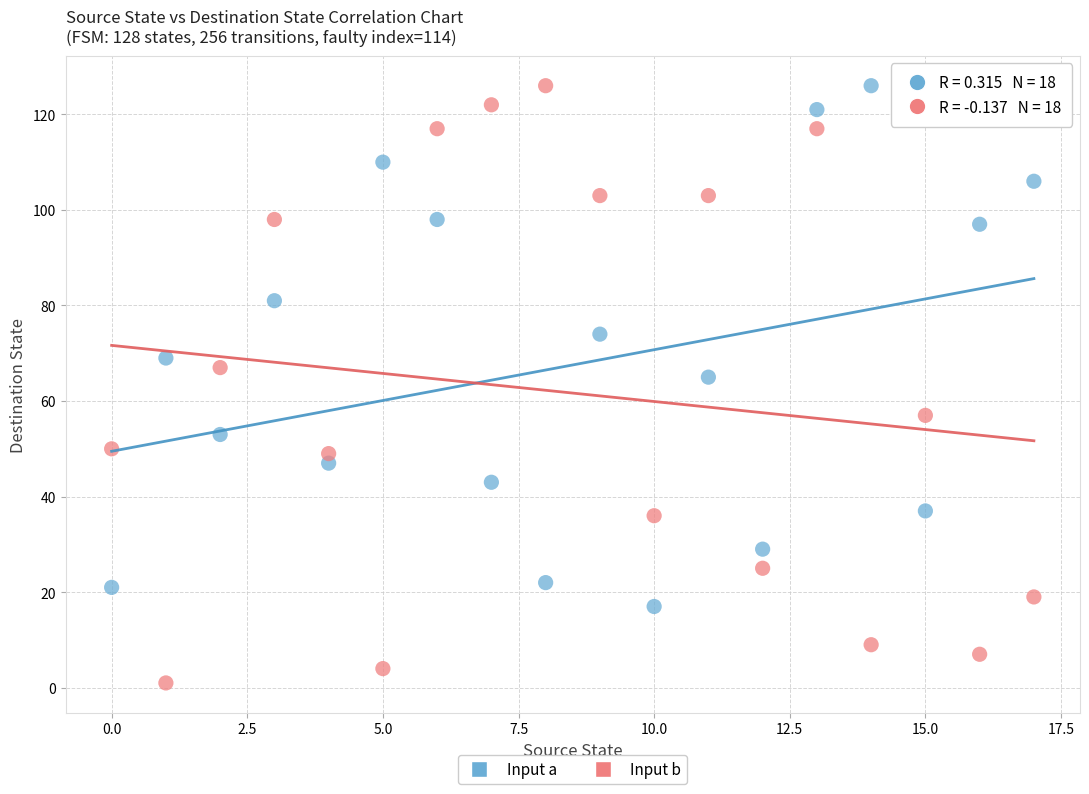

Across all data points, what is the range of Y values (max minus min)?

125